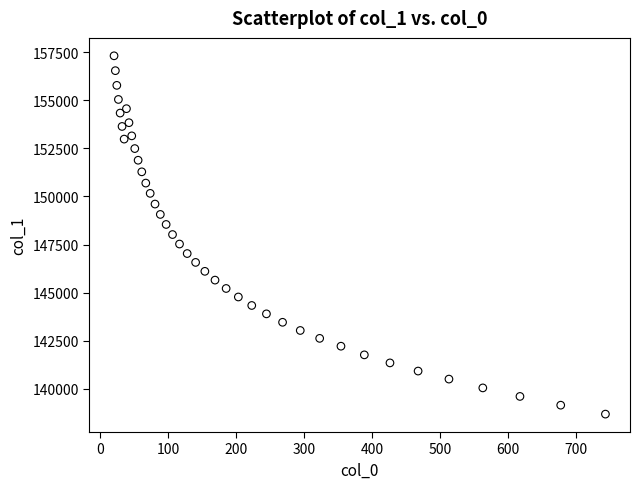

What is the range of X values (max minus min)?

723.9